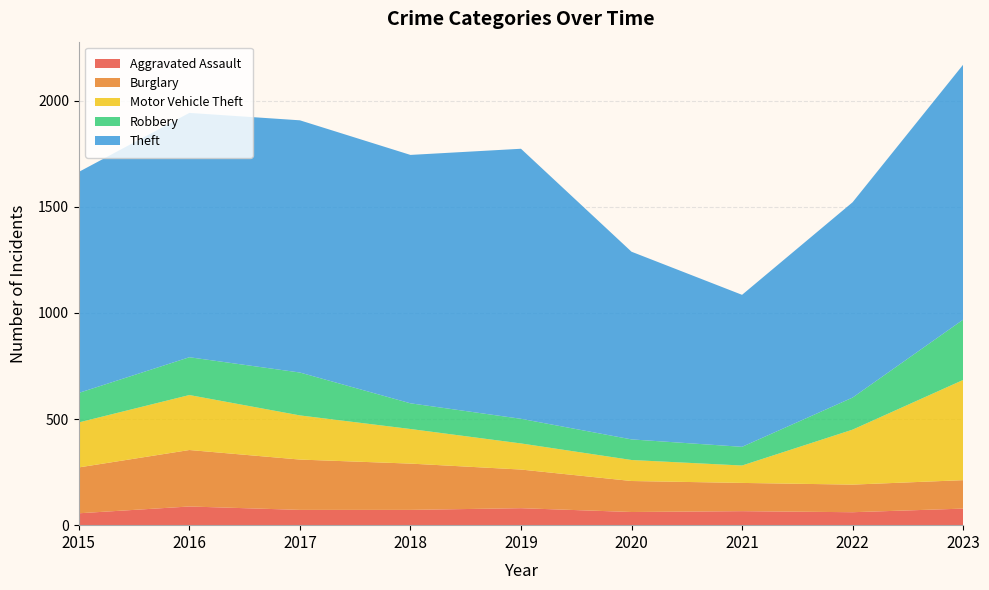

Reading left to right, list all the values displayed in this chart.

Aggravated Assault: 2015=56	2016=88	2017=72	2018=72	2019=80	2020=62	2021=66	2022=61	2023=78
Burglary: 2015=216	2016=266	2017=237	2018=218	2019=182	2020=146	2021=133	2022=130	2023=134
Motor Vehicle Theft: 2015=212	2016=259	2017=208	2018=163	2019=123	2020=99	2021=82	2022=259	2023=472
Robbery: 2015=139	2016=178	2017=202	2018=121	2019=116	2020=97	2021=88	2022=151	2023=284
Theft: 2015=1041	2016=1151	2017=1188	2018=1170	2019=1272	2020=884	2021=716	2022=920	2023=1201